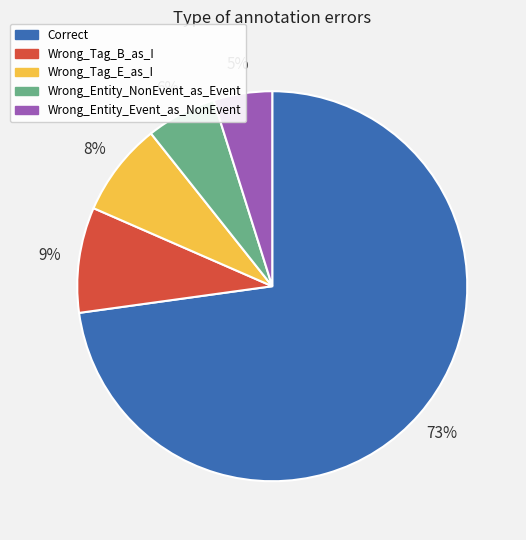

Approximately how many times larger is the value at Wrong_Tag_B_as_I compared to Correct?

0.1